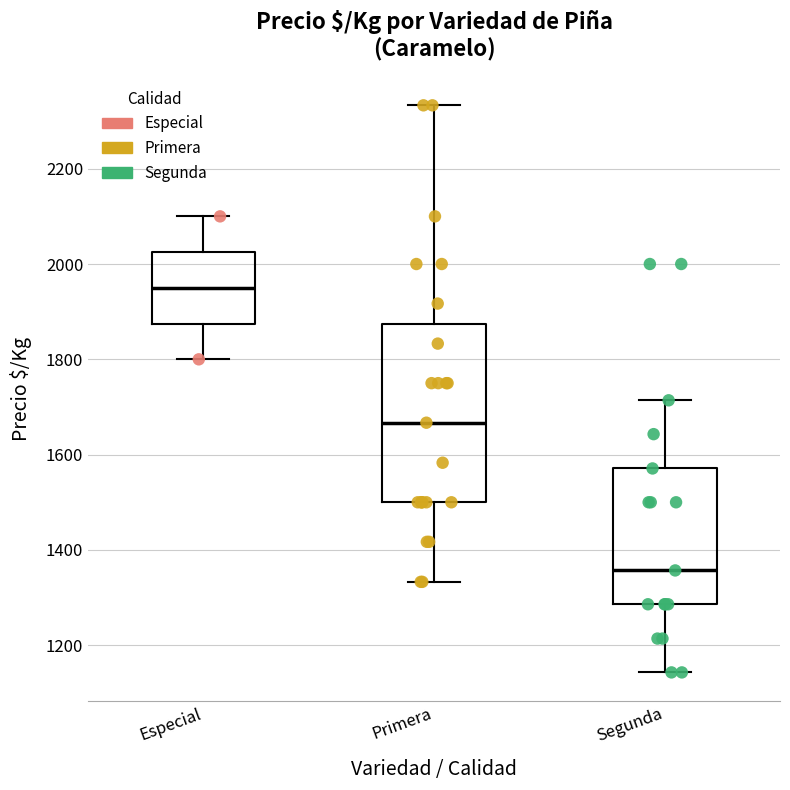

Where is the lower edge of the box for Primera on the y-axis? The values are not printed on the chart, so give them approximately, as read against the axis.

1500